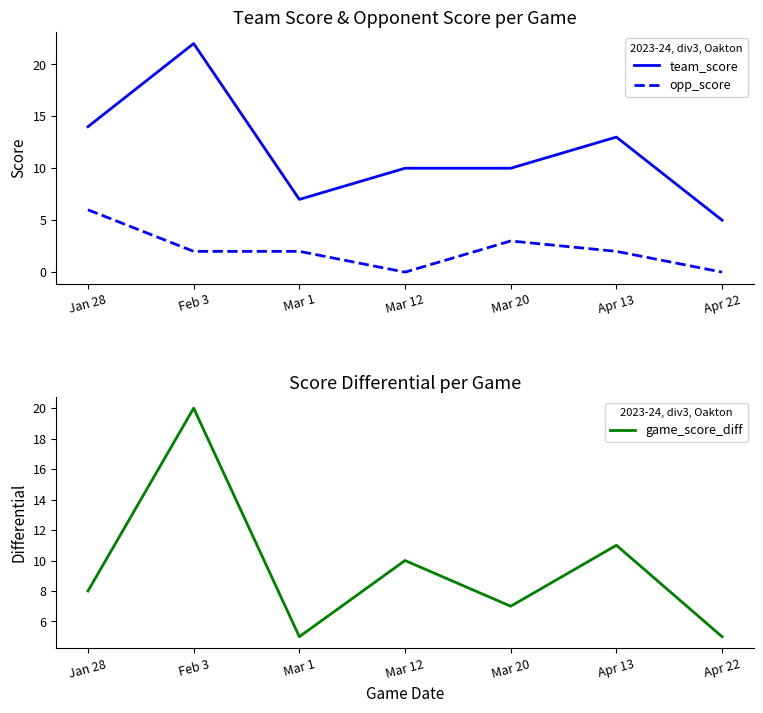

Is the value of game_score_diff at Mar 20 greater than the value of team_score at Jan 28?

No